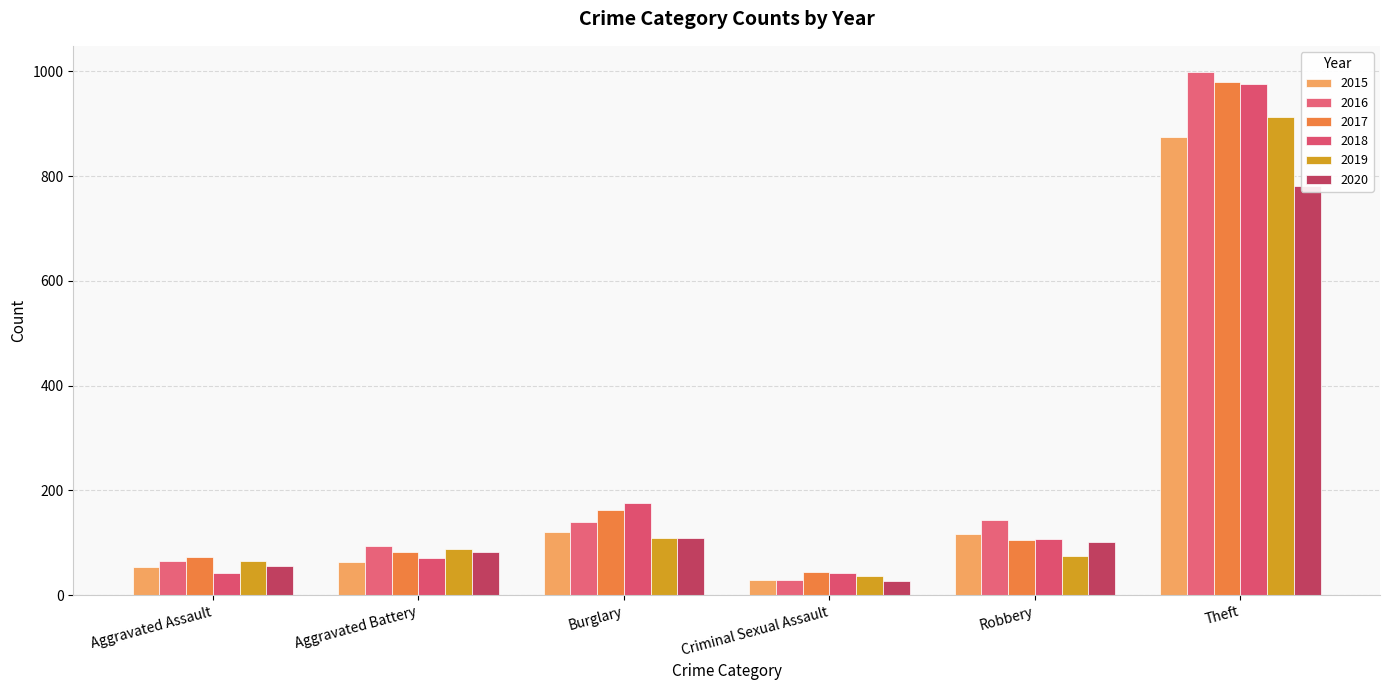

At how many categories does at least one series exceed 674?

1